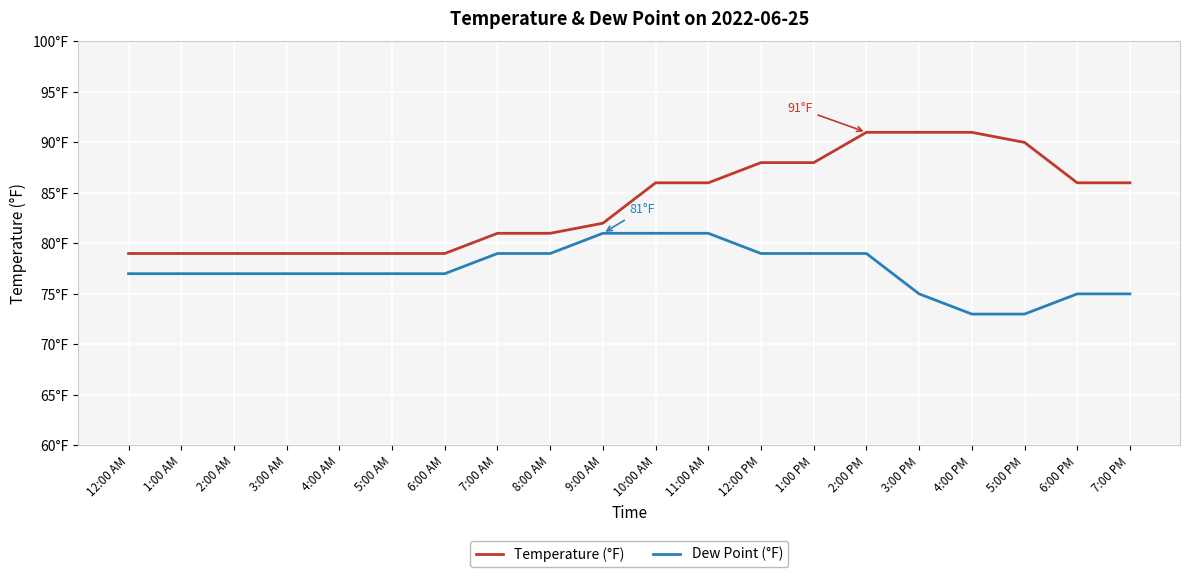

True or false: Dew Point (°F) and Temperature (°F) cross at least once.

False